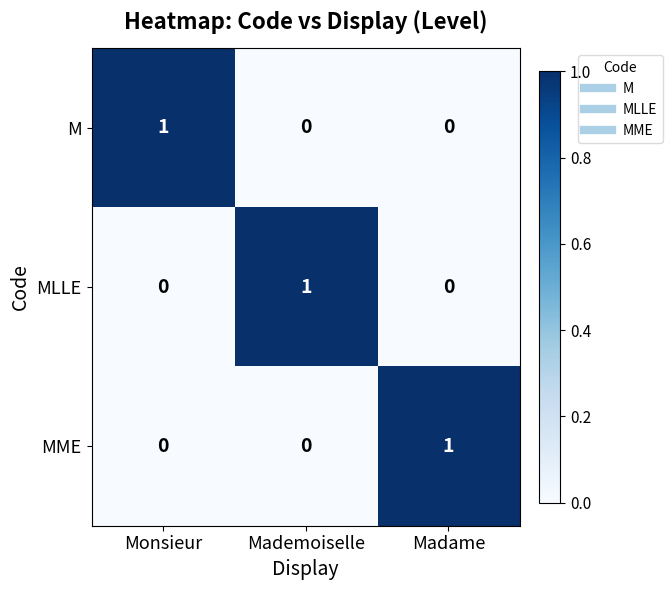

How many categories are shown in the chart?

3